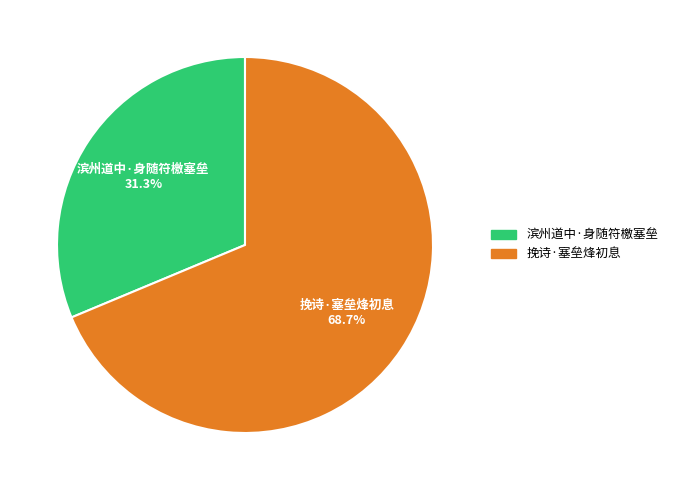

To the nearest percent, what percentage of the pie is 滨州道中·身随符檄塞垒?

31%